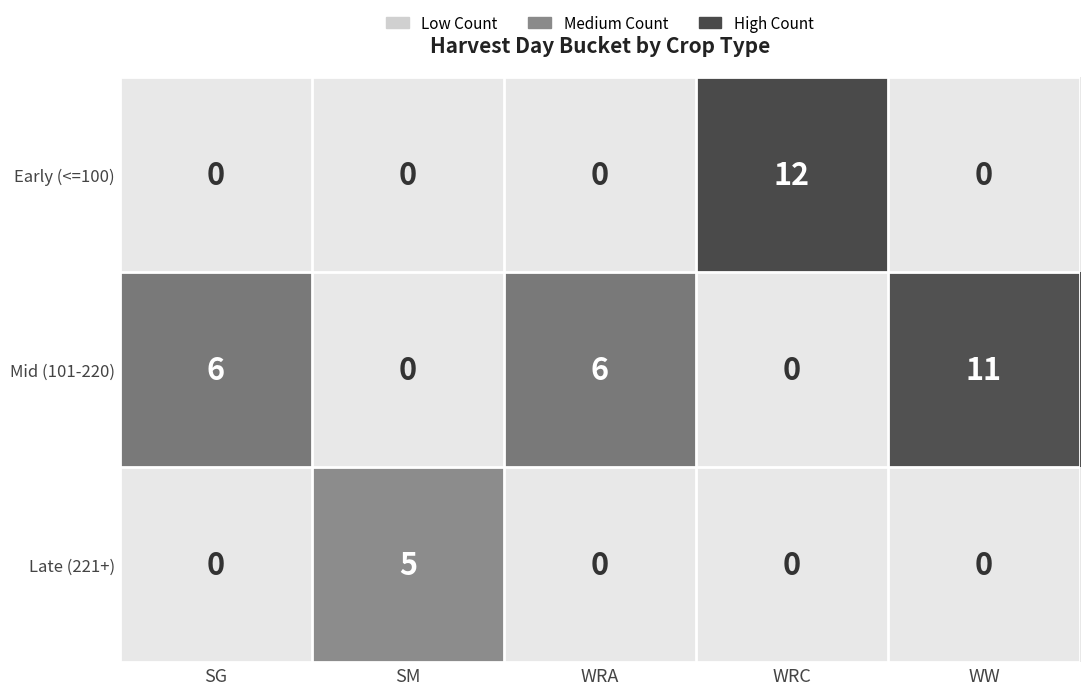

List the series in order of their peak value, highest first.

Early (<=100), Mid (101-220), Late (221+)